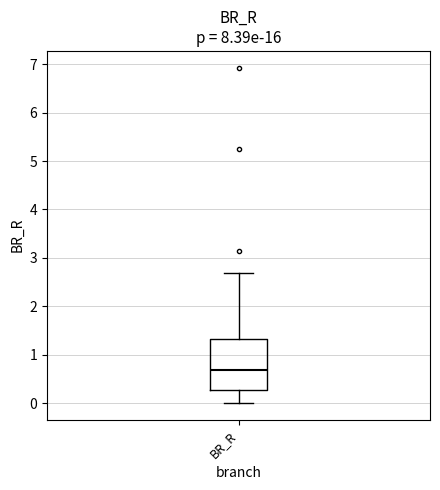

Read this box plot against the y-axis: the position of the median line, the range covered by the box, and the ends of both whiskers. The values are not printed on the chart, so give them approximately, as read against the axis.

median 0.7, box 0.3 to 1.3, whiskers 0.0 to 2.7